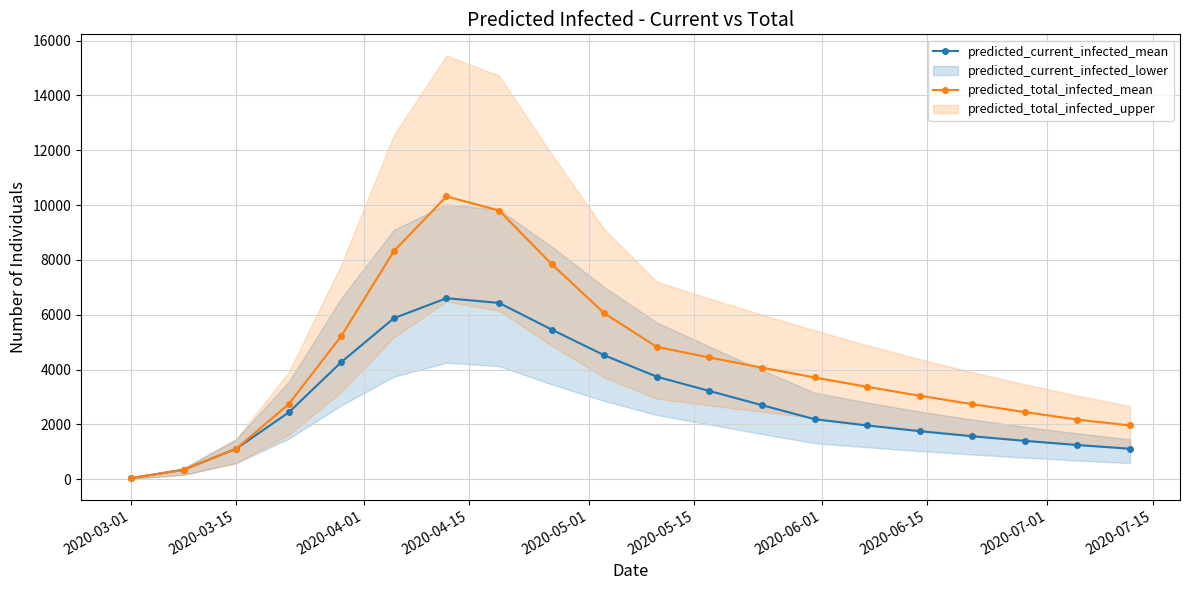

What is the maximum value for predicted_current_infected_mean?

6604